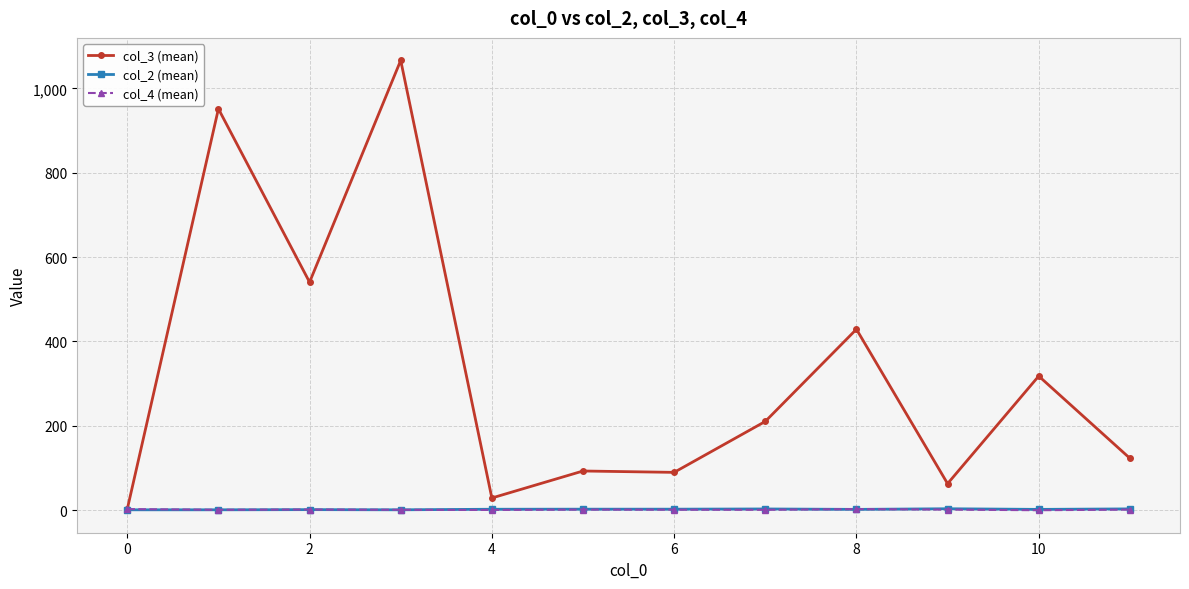

At how many categories does at least one series exceed 493?

3